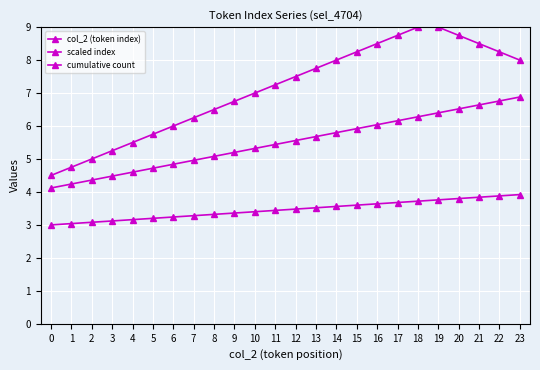

At which category is the sum across all series the highest?

19